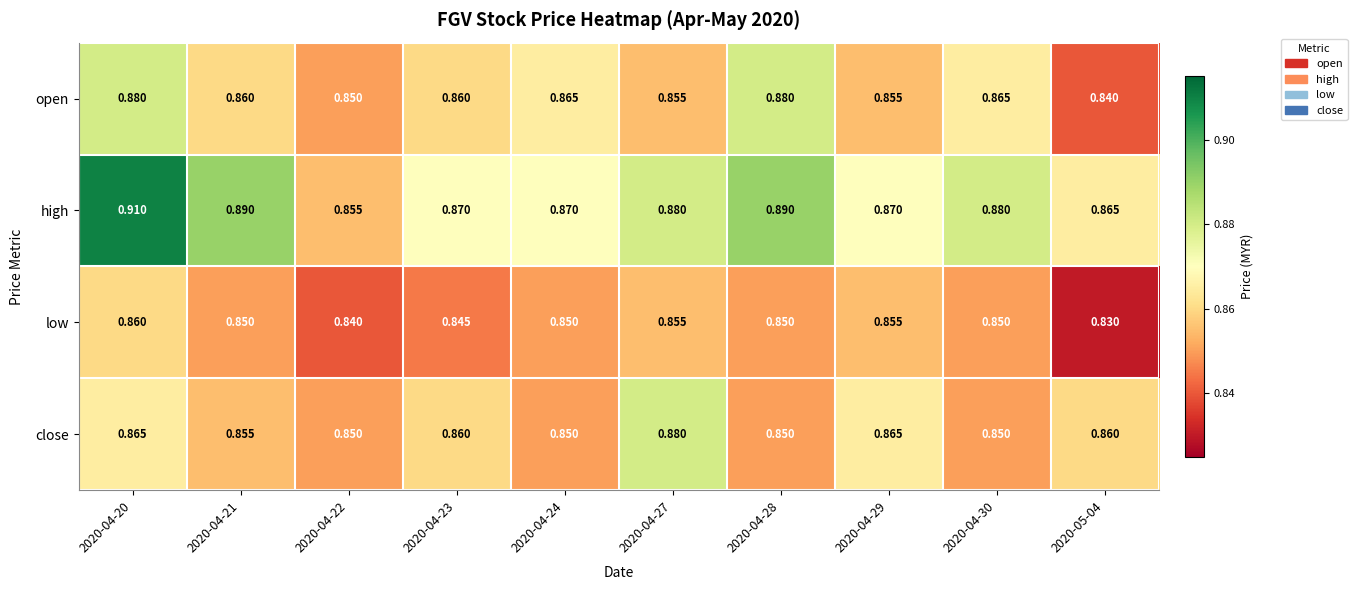

At how many categories does at least one series exceed 0?

10